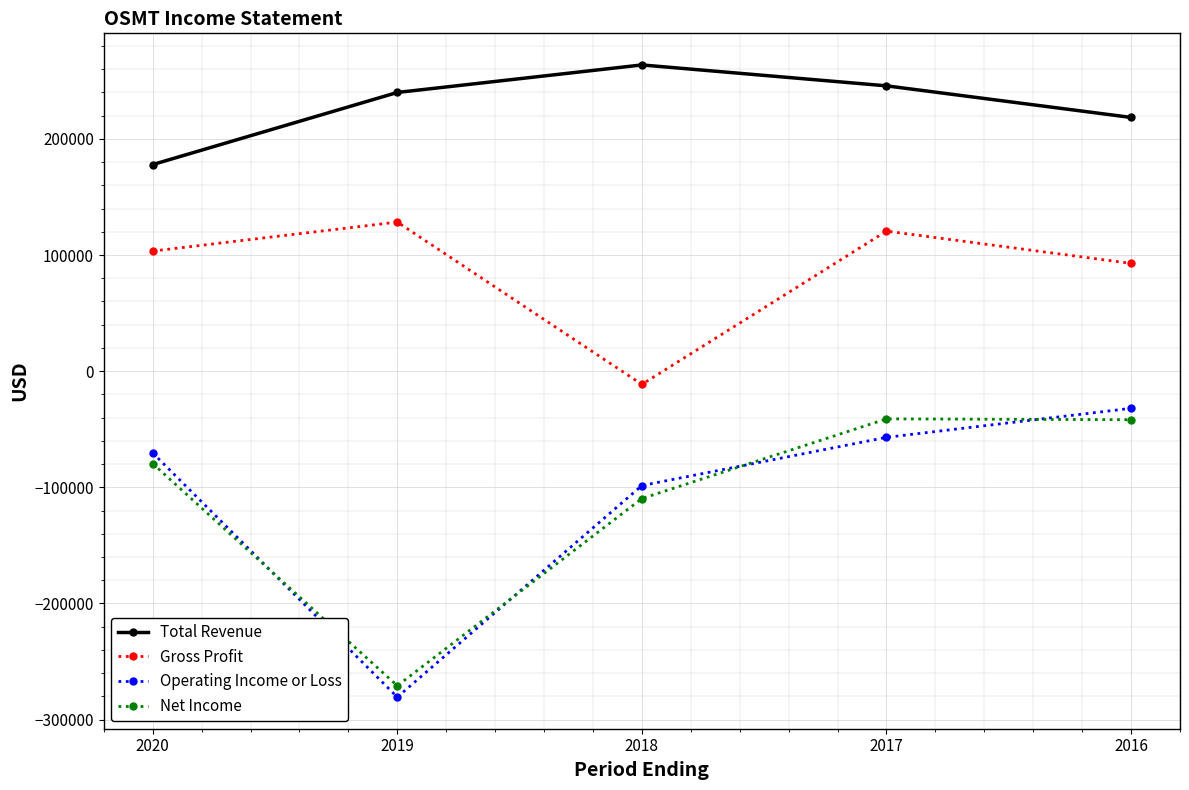

What is the value of the Operating Income or Loss point at the 3rd from the left?

-98500